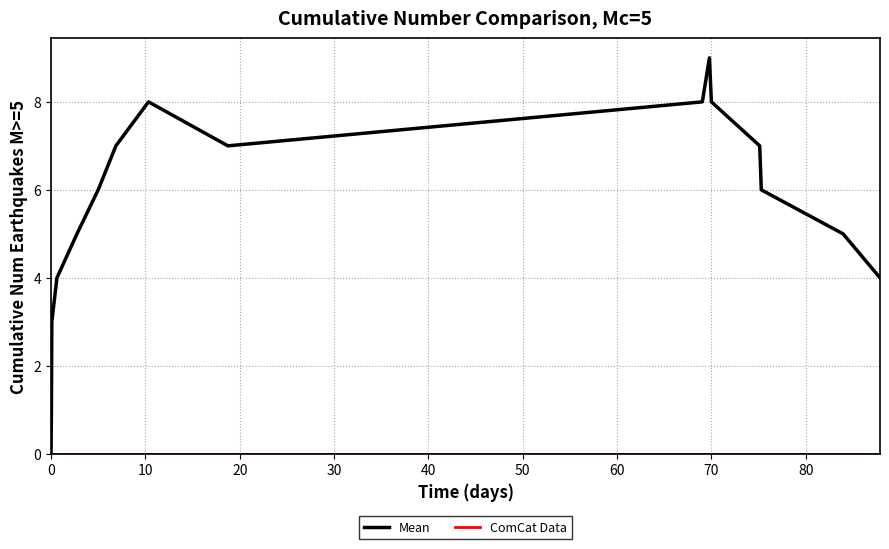

Does the chart display data point markers on the line(s)?

No